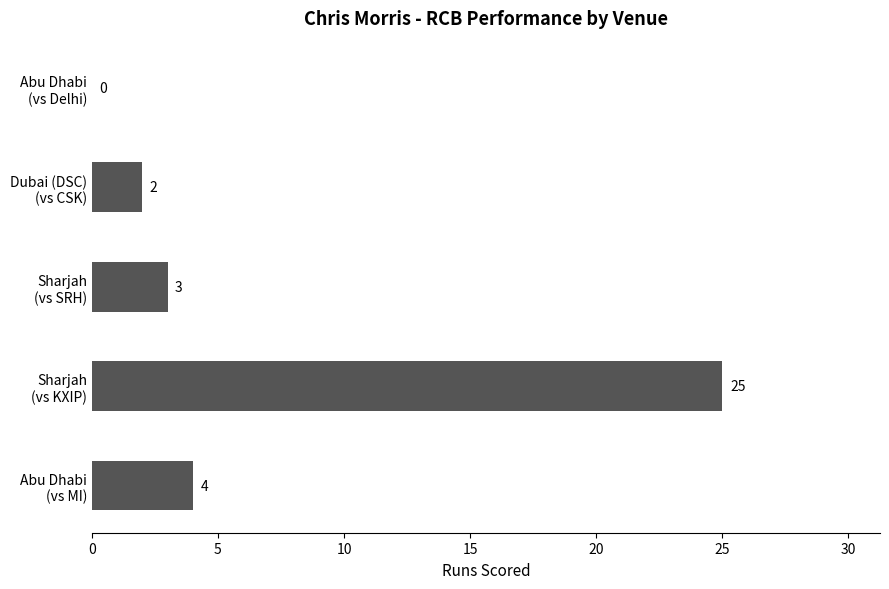

What is the sum of all values?

34